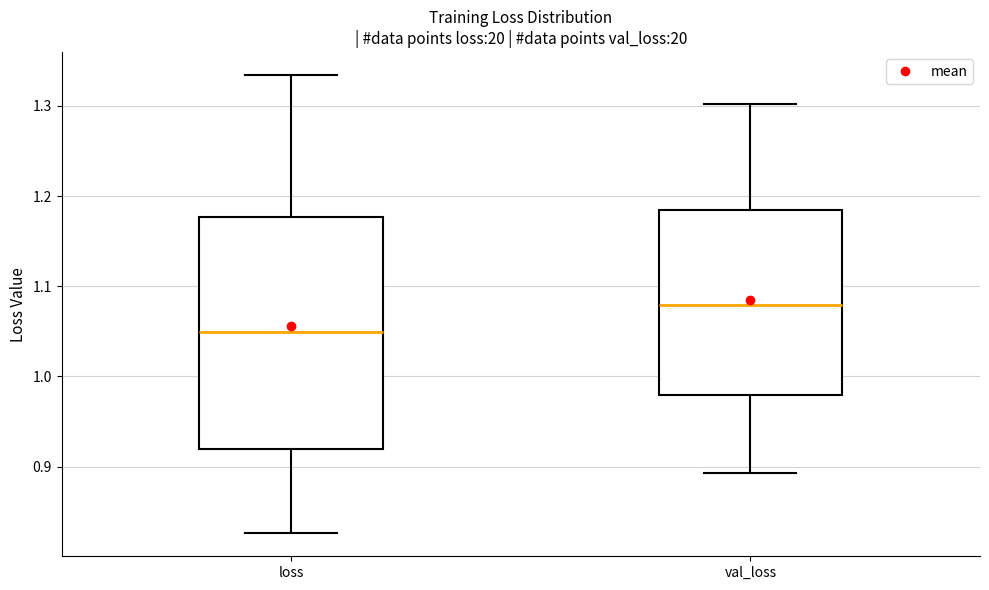

Where is the upper edge of the box for val_loss on the y-axis? The values are not printed on the chart, so give them approximately, as read against the axis.

1.18